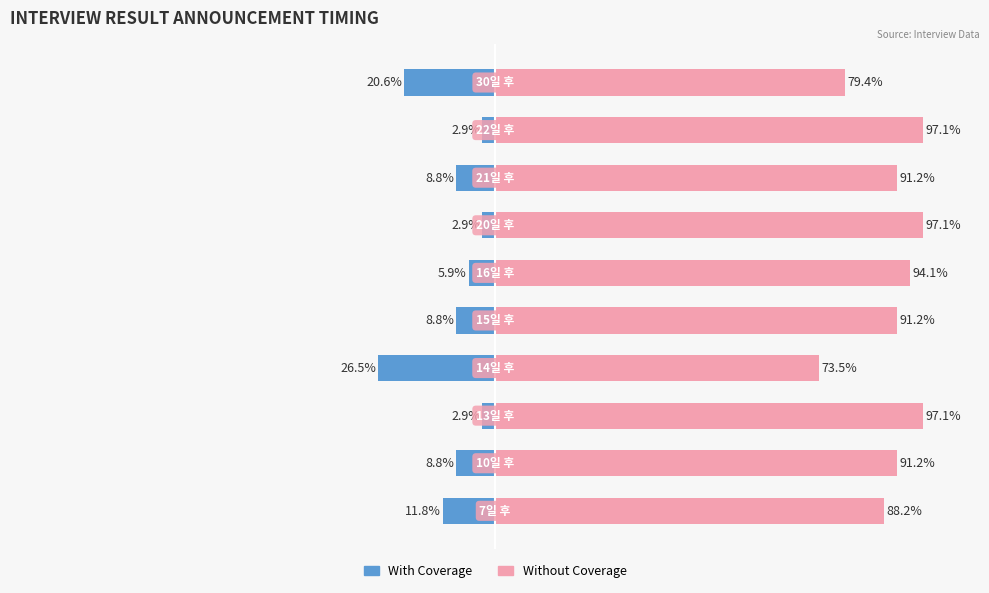

Where does the Without Coverage series first go above 91?

1